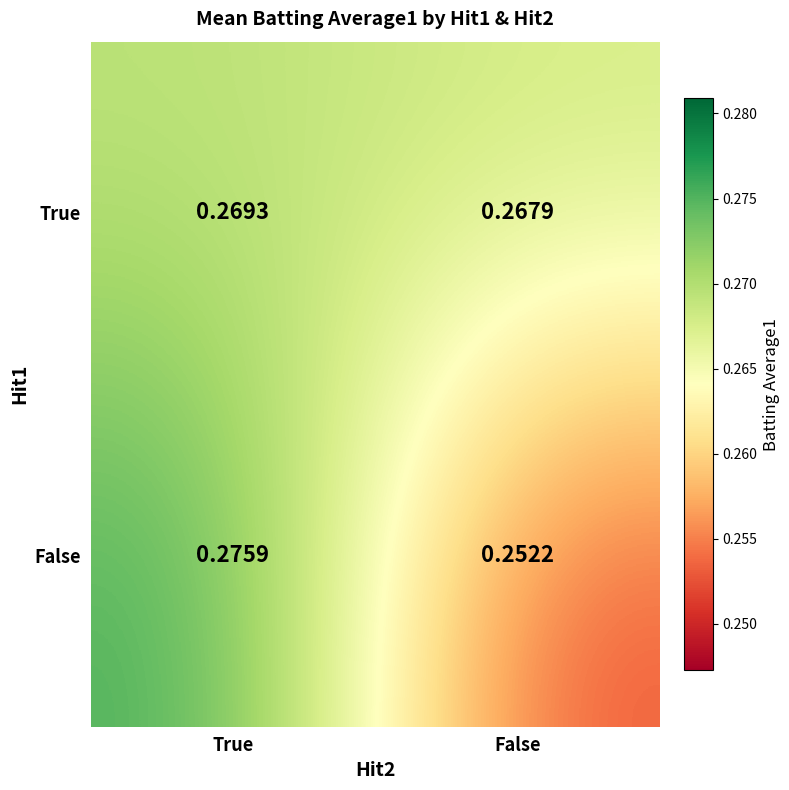

Which label corresponds to the smallest value in the chart?

False